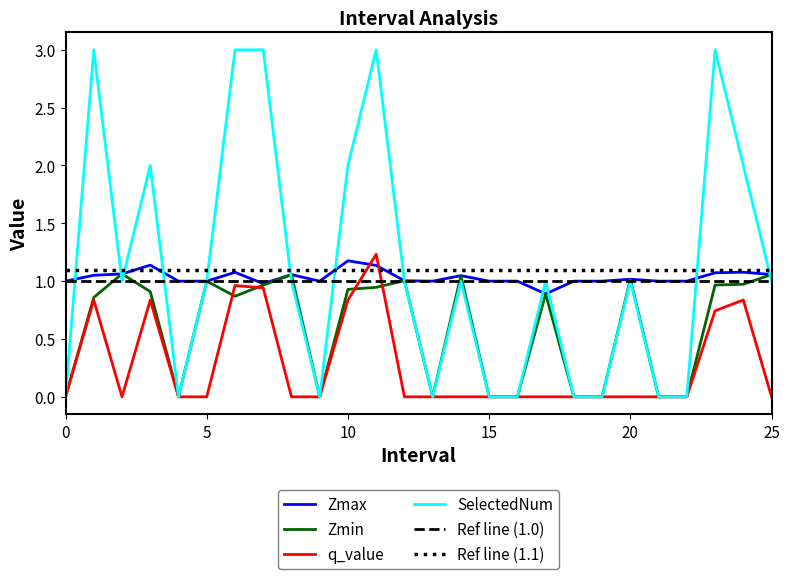

How many categories are shown in the chart?

26